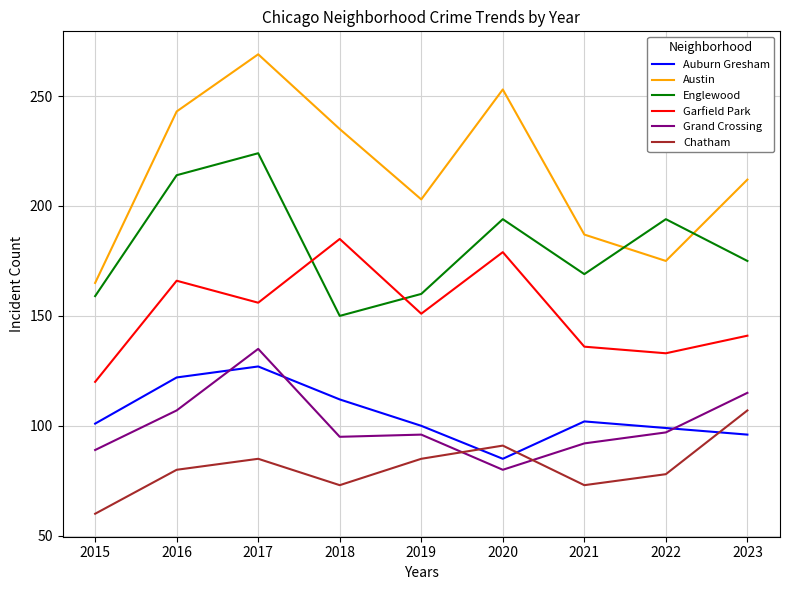

Reading right to left, extract all data points from this chart.

Auburn Gresham: 96	99	102	85	100	112	127	122	101
Austin: 212	175	187	253	203	235	269	243	165
Englewood: 175	194	169	194	160	150	224	214	159
Garfield Park: 141	133	136	179	151	185	156	166	120
Grand Crossing: 115	97	92	80	96	95	135	107	89
Chatham: 107	78	73	91	85	73	85	80	60